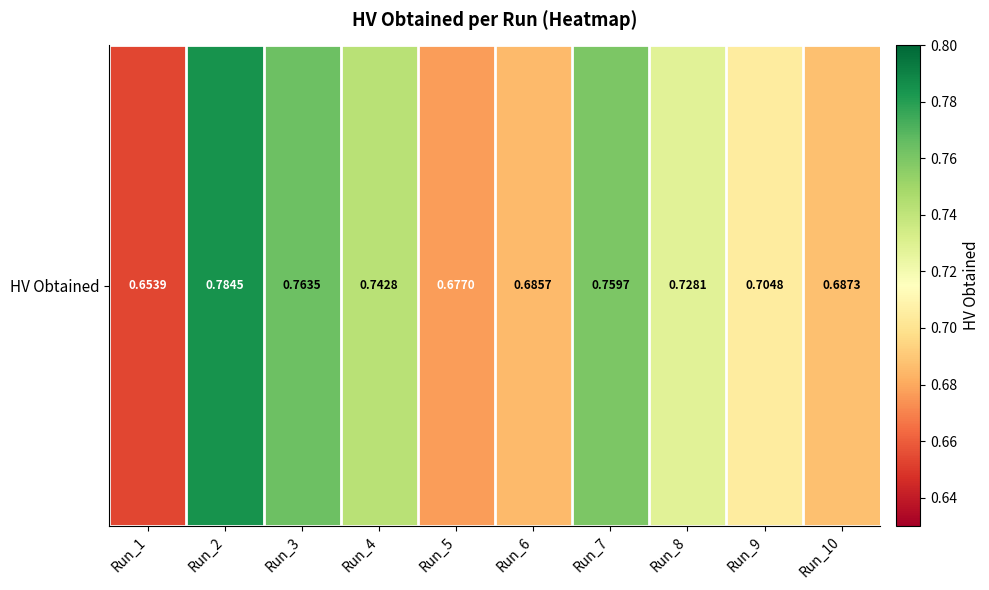

Which has a higher value, Run_7 or Run_9?

Run_7